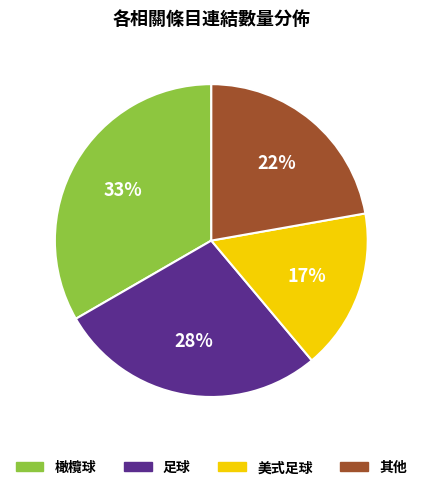

To the nearest percent, what is the average slice percentage?

25%